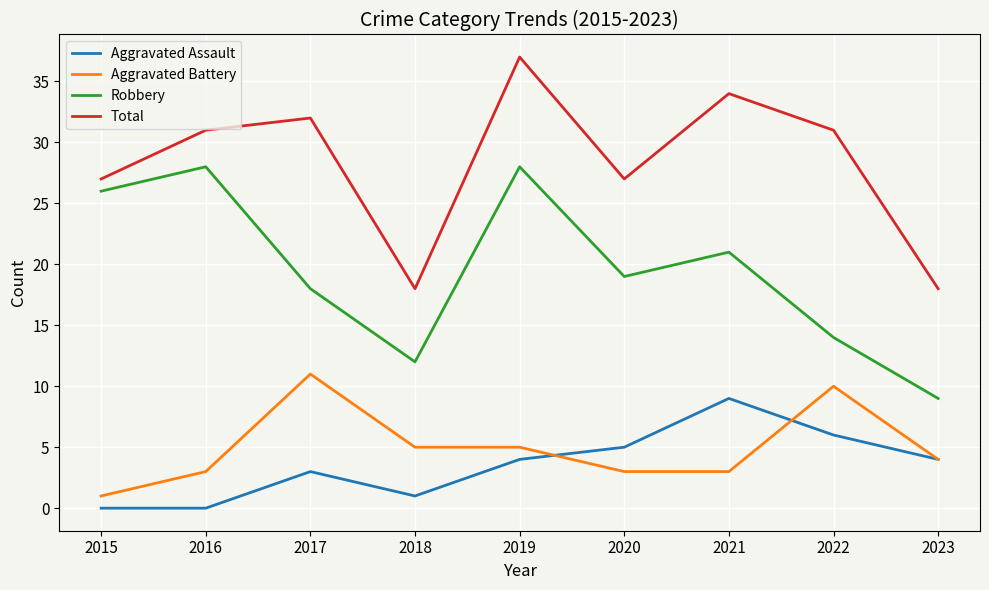

What is the total value across all series at 2023?

35